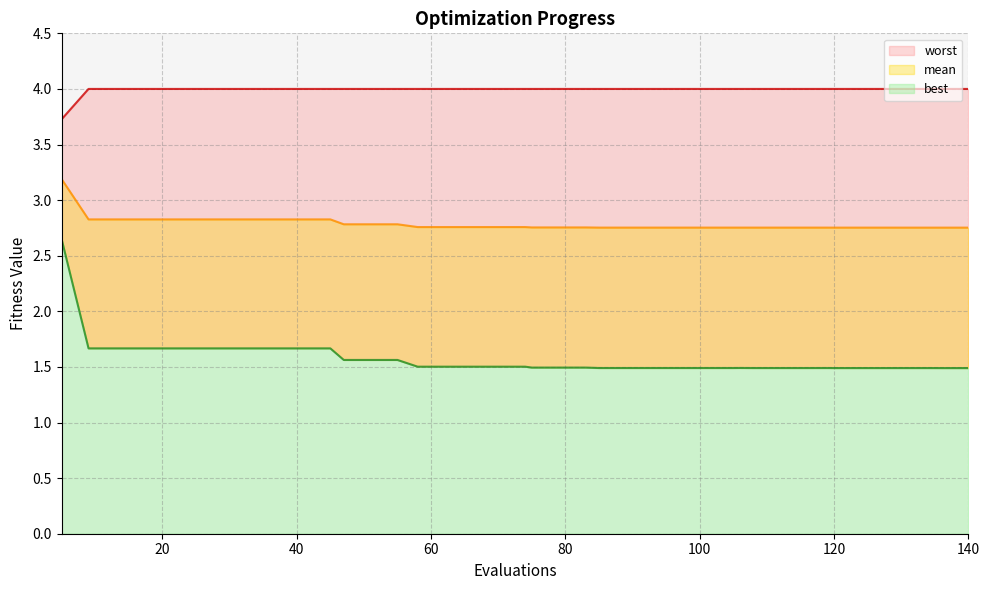

What is the minimum value shown in the chart?

1.5